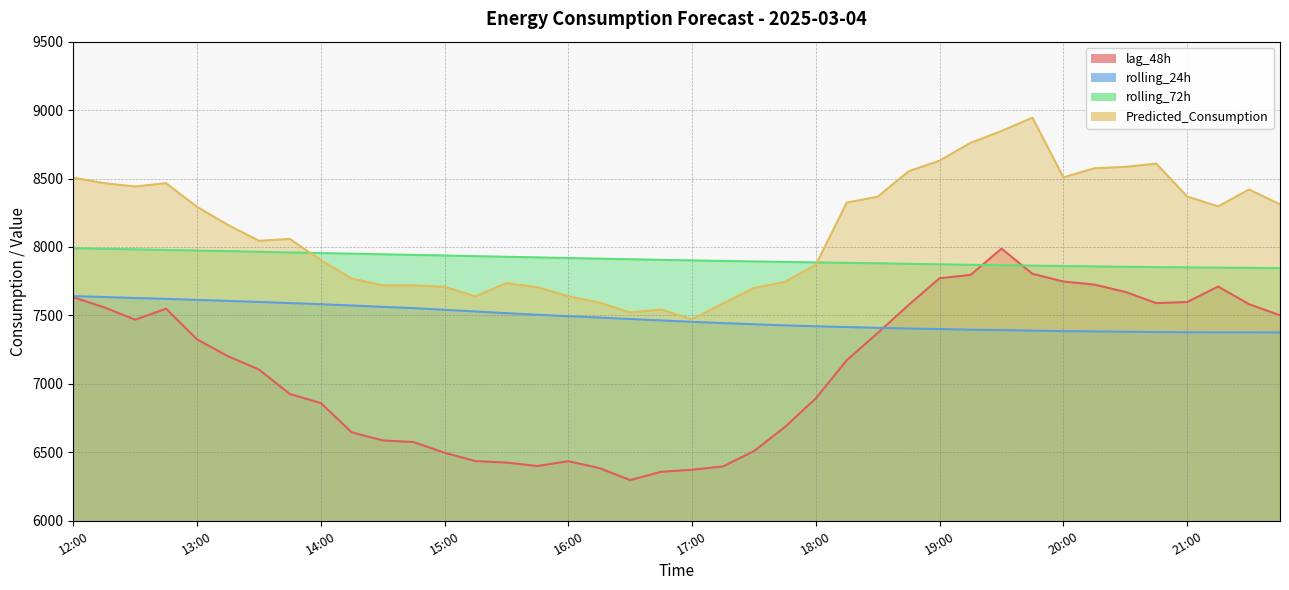

What is the total value across all series at 21:00?

31194.7